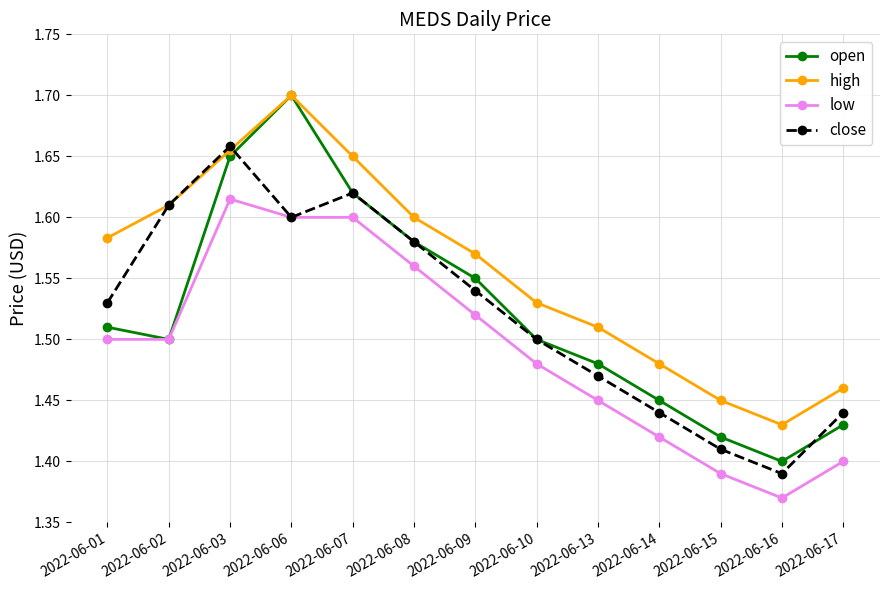

Is it true that open equals 1.5 at 2022-06-13?

True